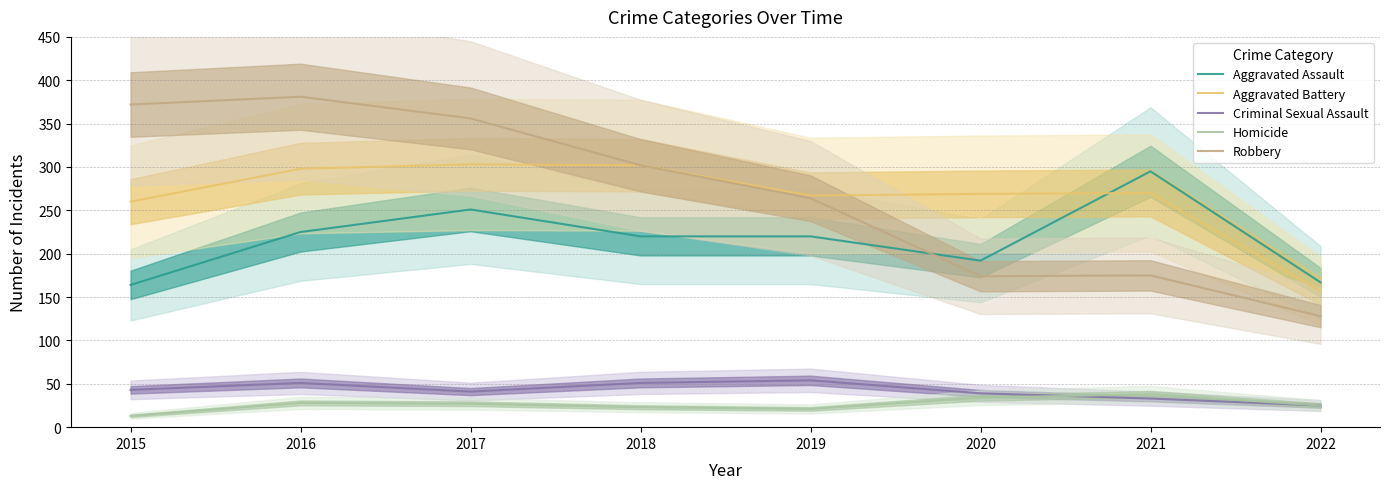

At which label does Aggravated Assault first exceed 220?

2016